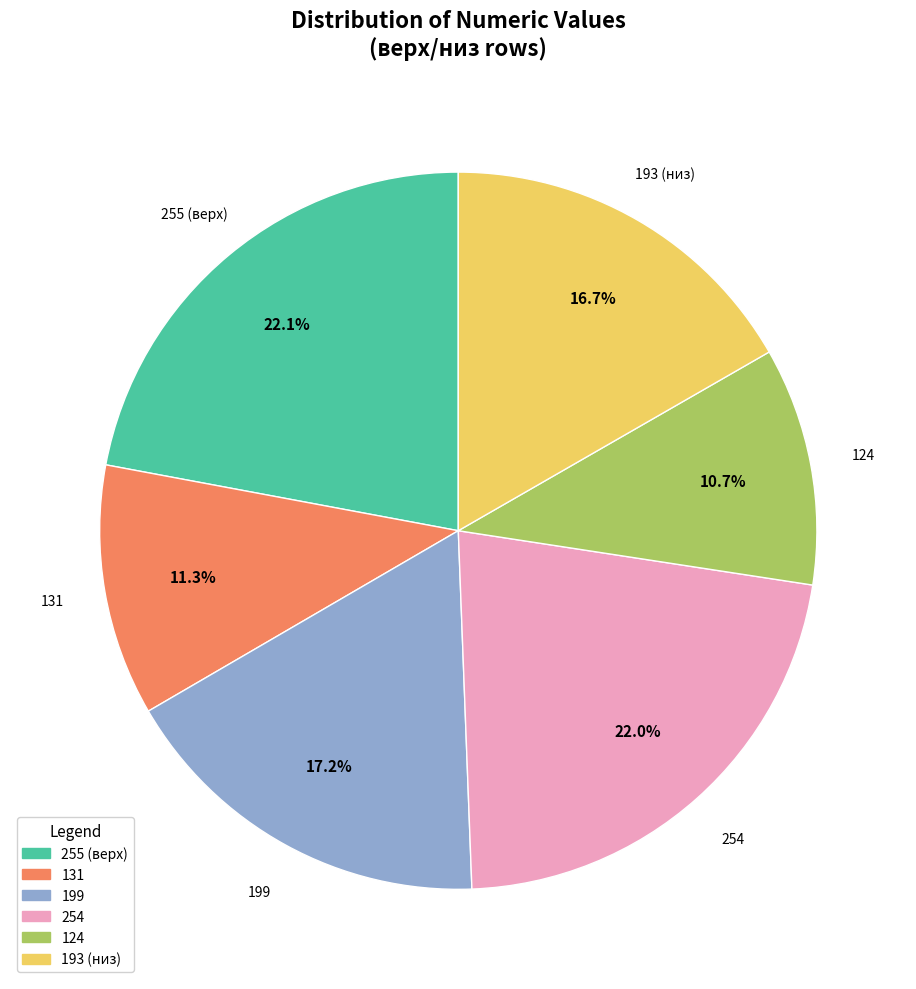

What is the ratio of the value at 124 to the value at 131?

0.9